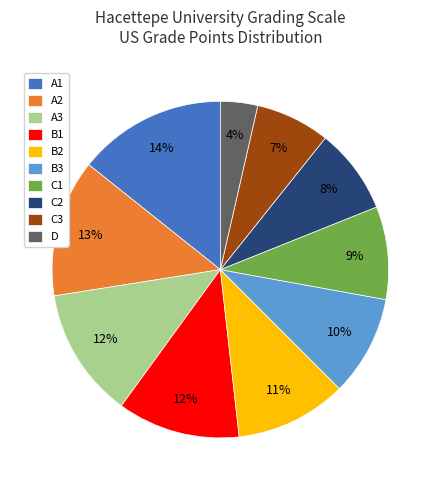

Which has a higher value, C3 or C1?

C1